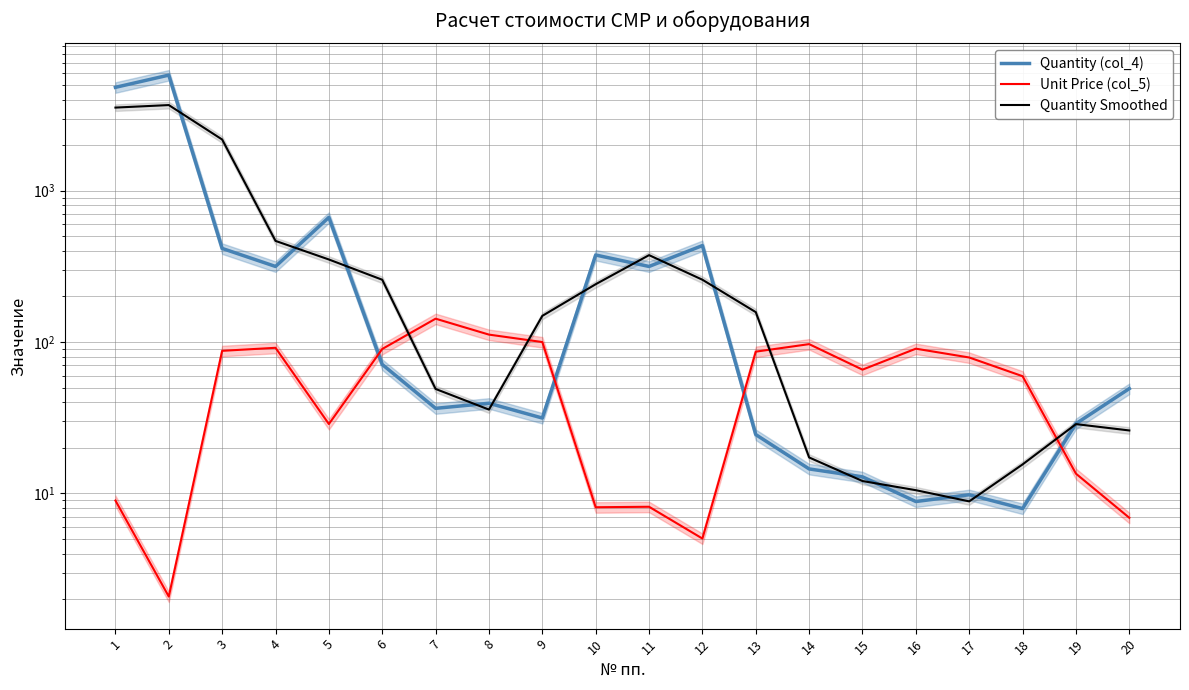

After their last crossing, which series has the higher values: Unit Price (col_5) or Quantity (col_4)?

Quantity (col_4)